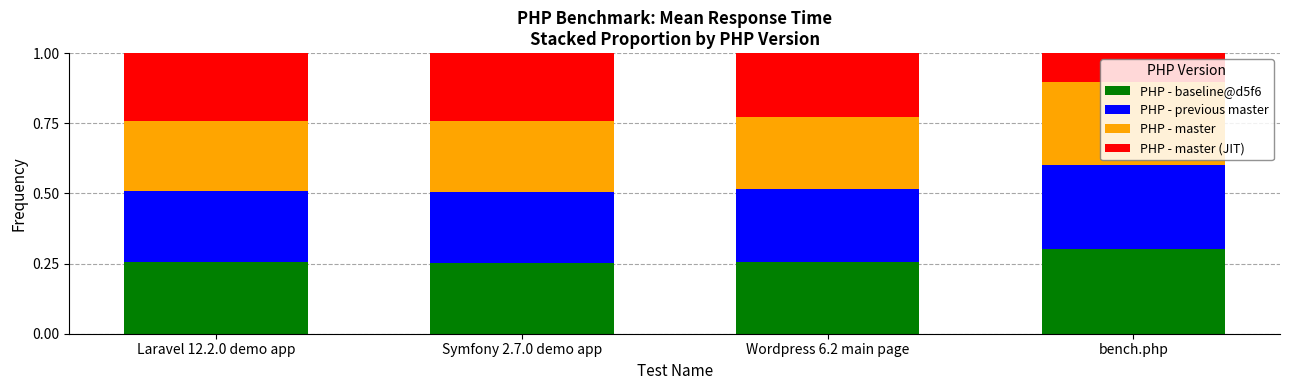

What is the total value across all series at Symfony 2.7.0 demo app?

1.0